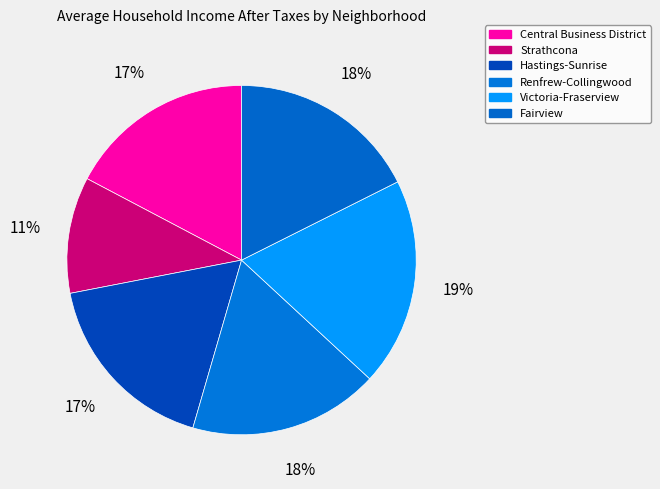

Count the number of slices in the pie.

6